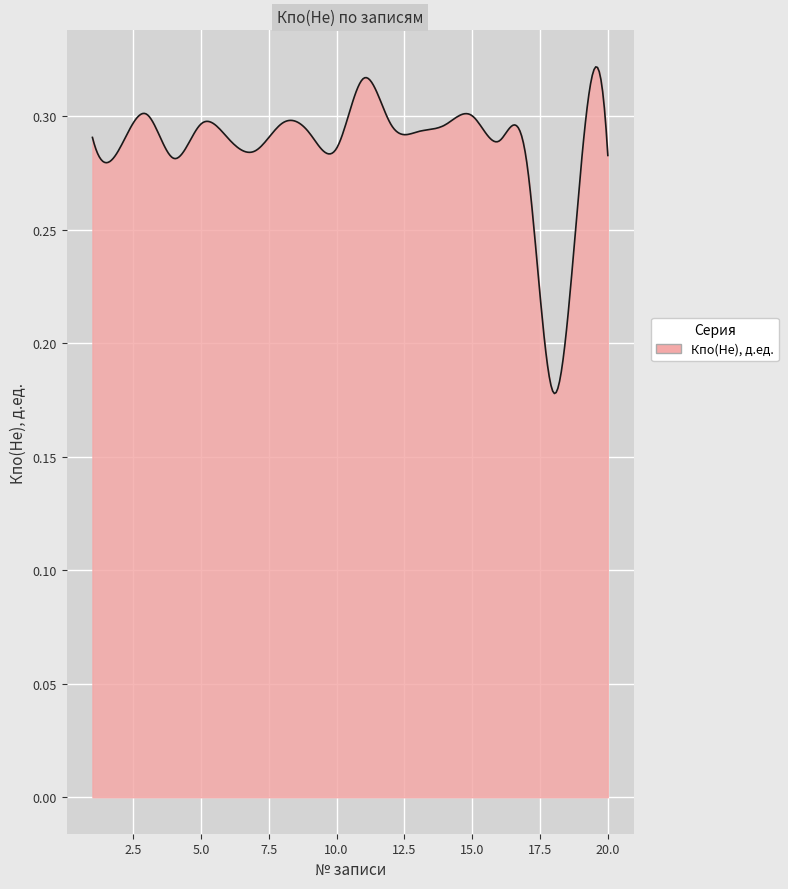

How many lines are shown in the chart?

1